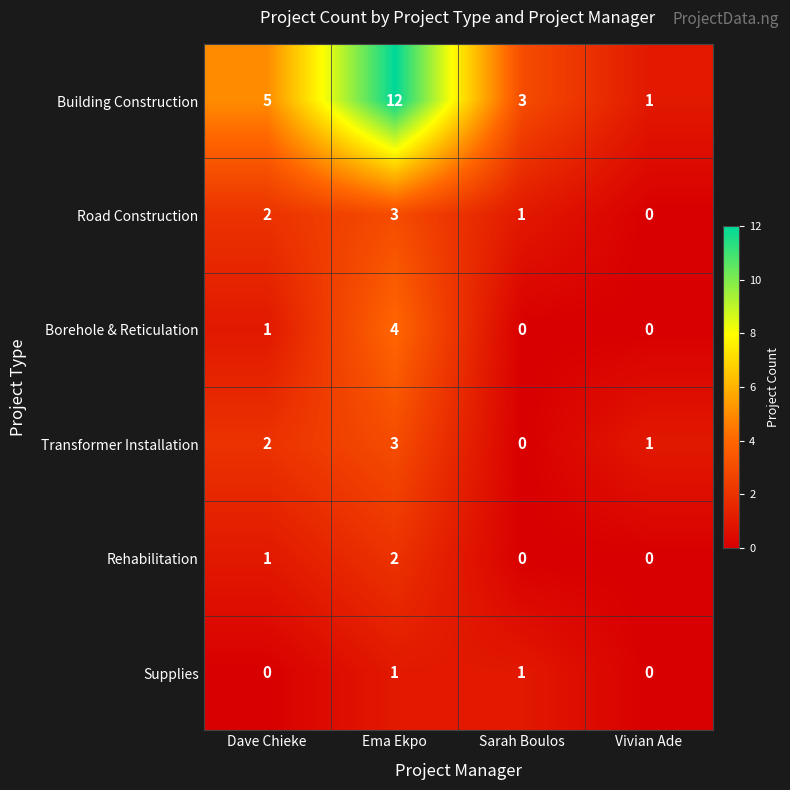

Reading right to left, extract all data points from this chart.

Building Construction: 1	3	12	5
Road Construction: 0	1	3	2
Borehole & Reticulation: 0	0	4	1
Transformer Installation: 1	0	3	2
Rehabilitation: 0	0	2	1
Supplies: 0	1	1	0